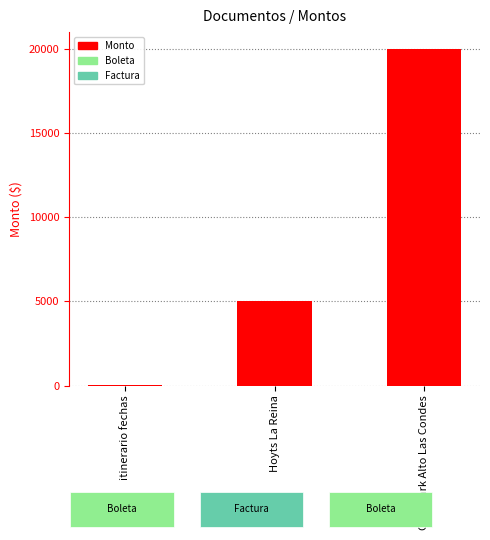

How many series are shown in this chart?

1